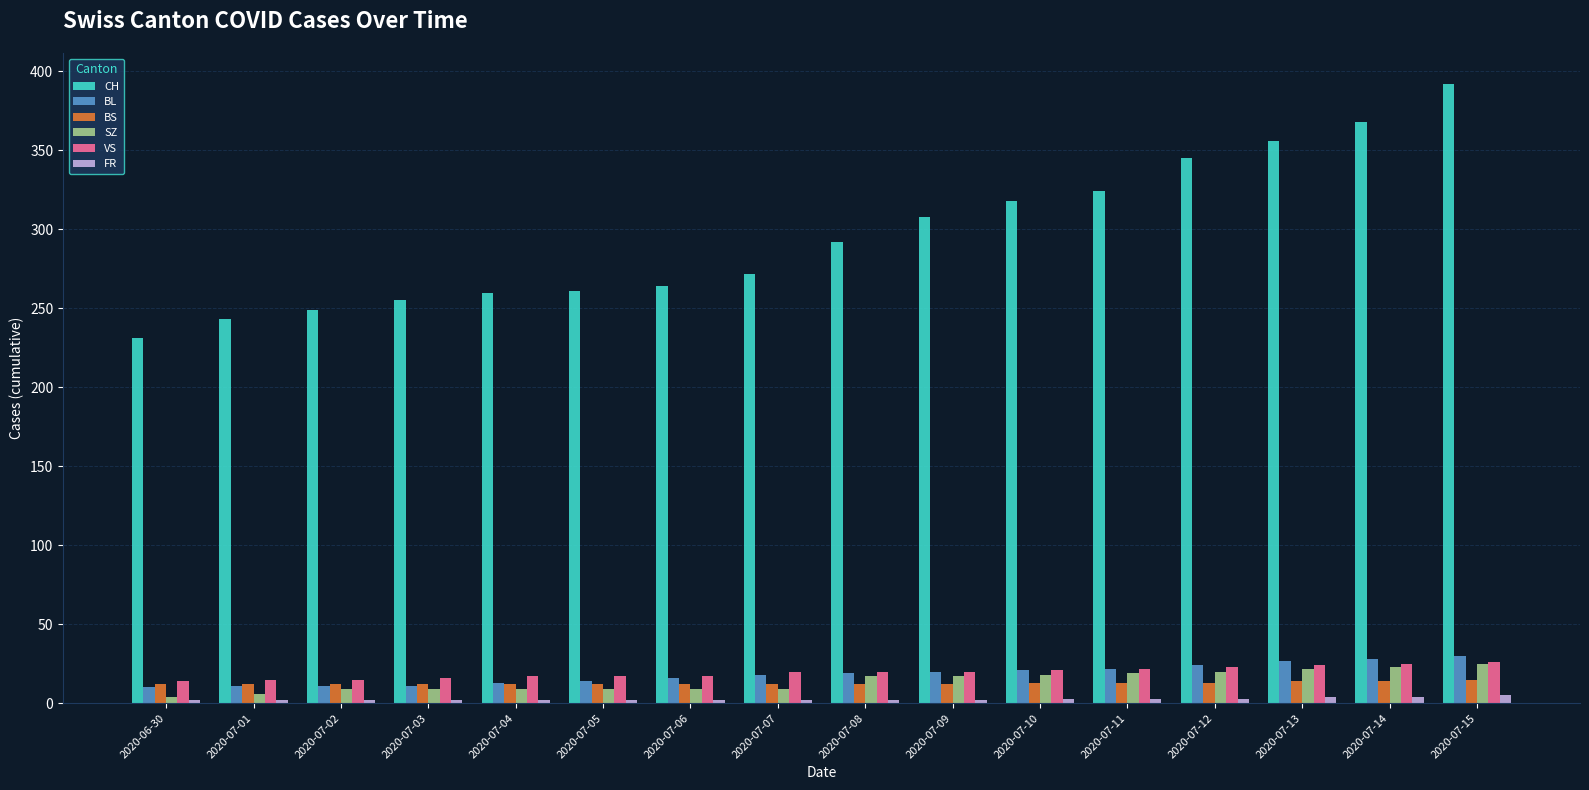

Which series has the largest total across all categories?

CH